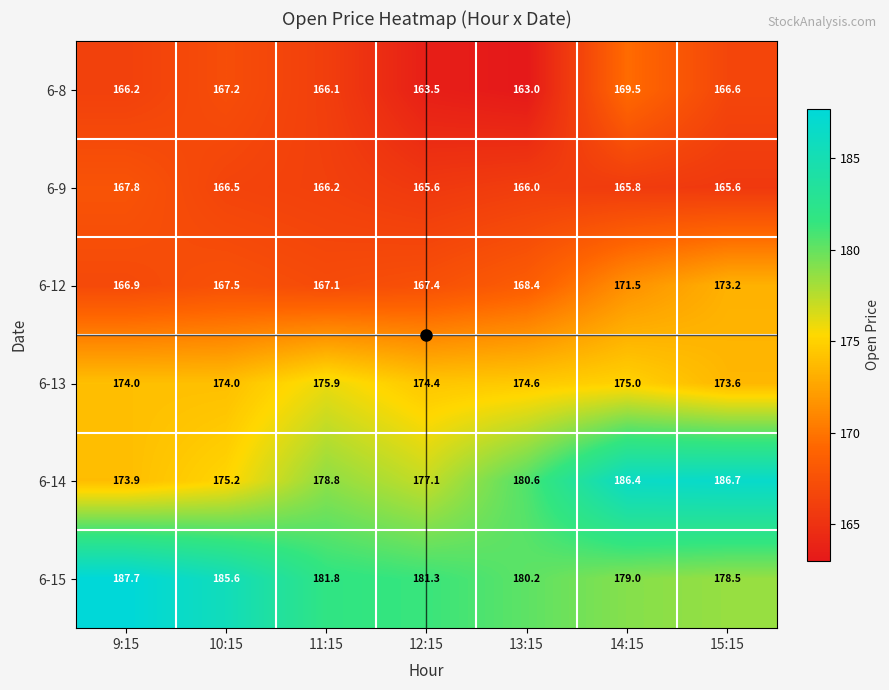

Which category has the lowest value in the 6-12 series?

9:15